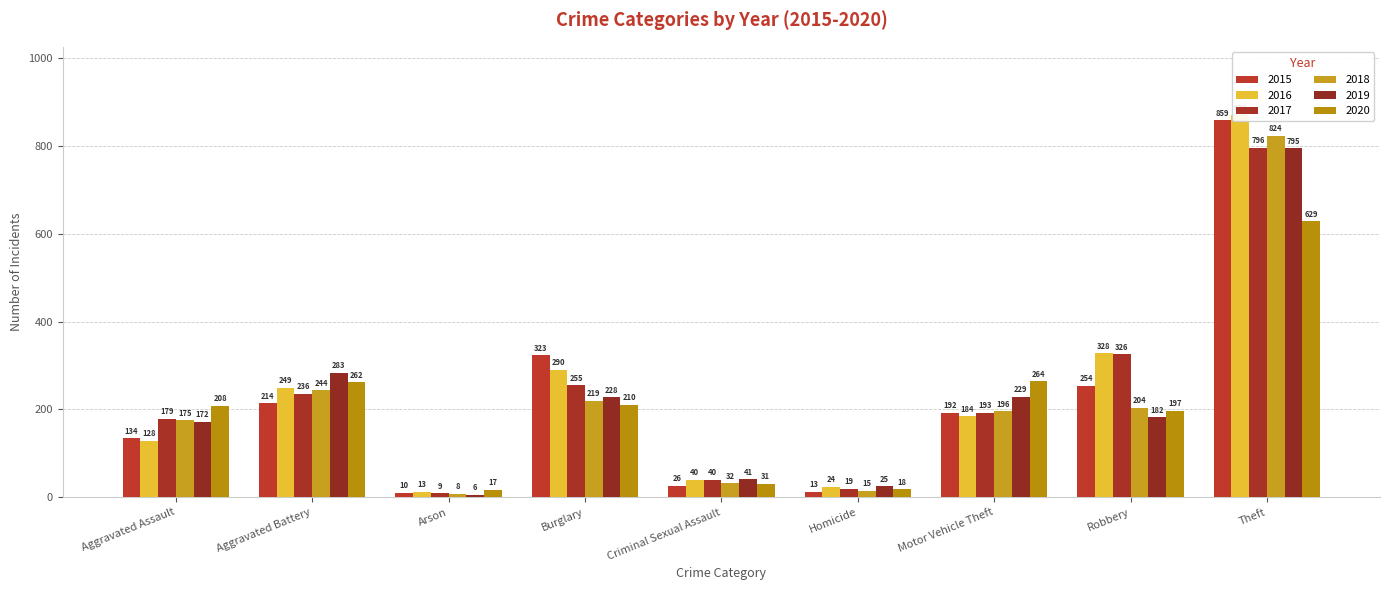

What is the lowest value of the 2020 series?

17